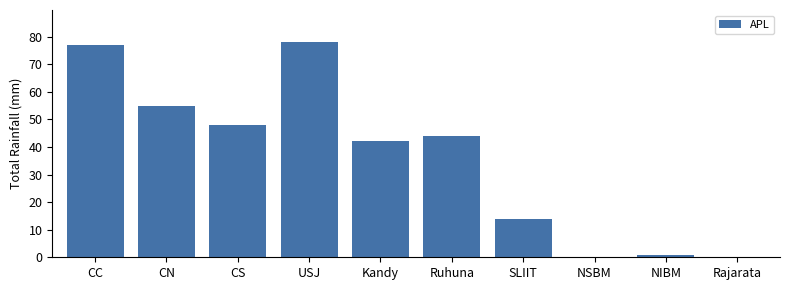

True or false: the data shows 138 at CC.

False